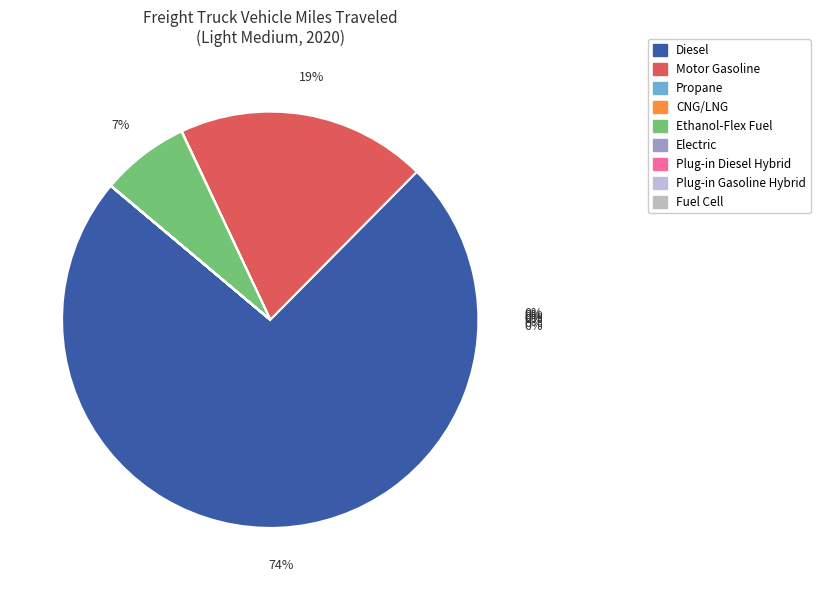

Is there a majority slice in this chart?

Yes